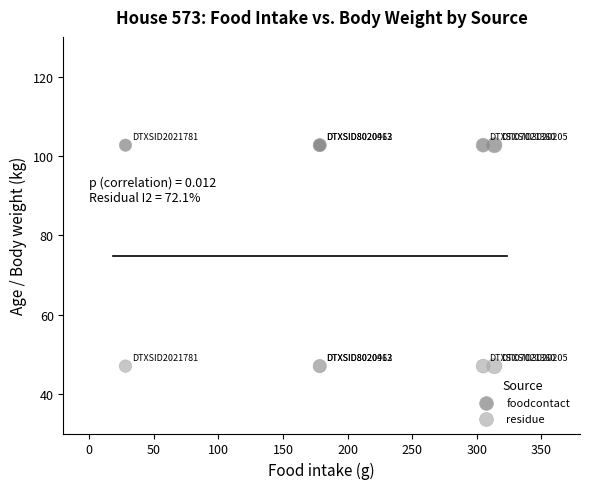

What are all the series names shown in the legend?

foodcontact, residue